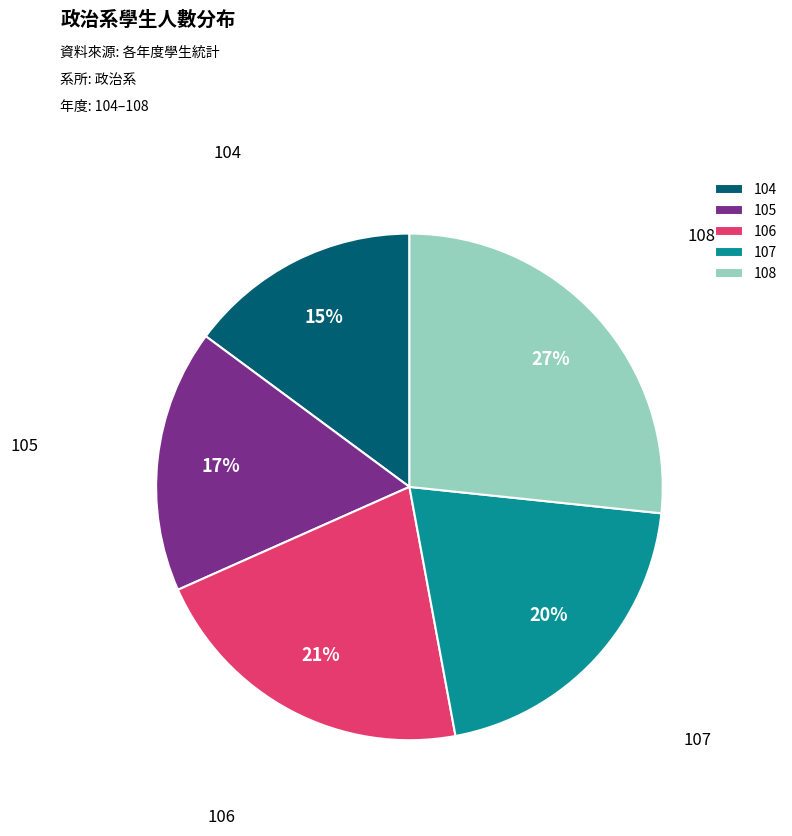

Which has a higher value, 104 or 106?

106